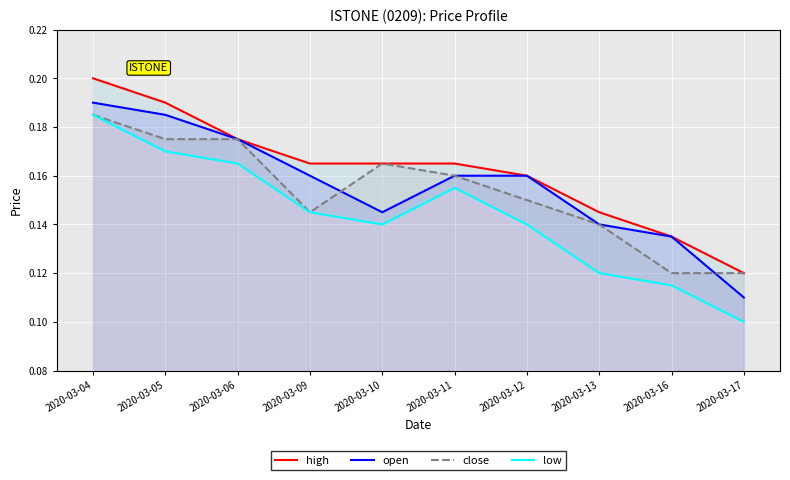

What is the sum of the close values at 2020-03-06 and 2020-03-12?

0.3